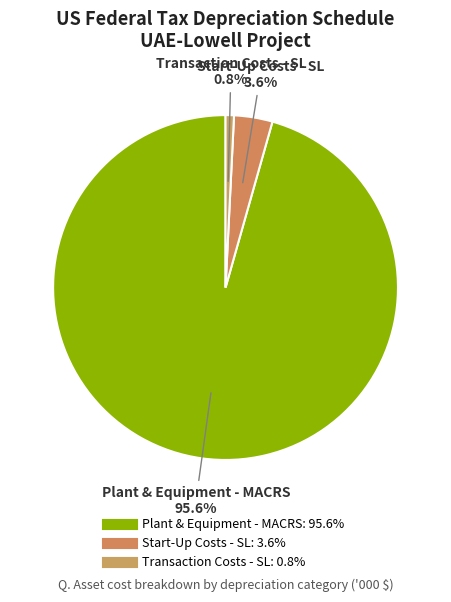

What percentage is the Transaction Costs - SL slice, to the nearest percent?

1%